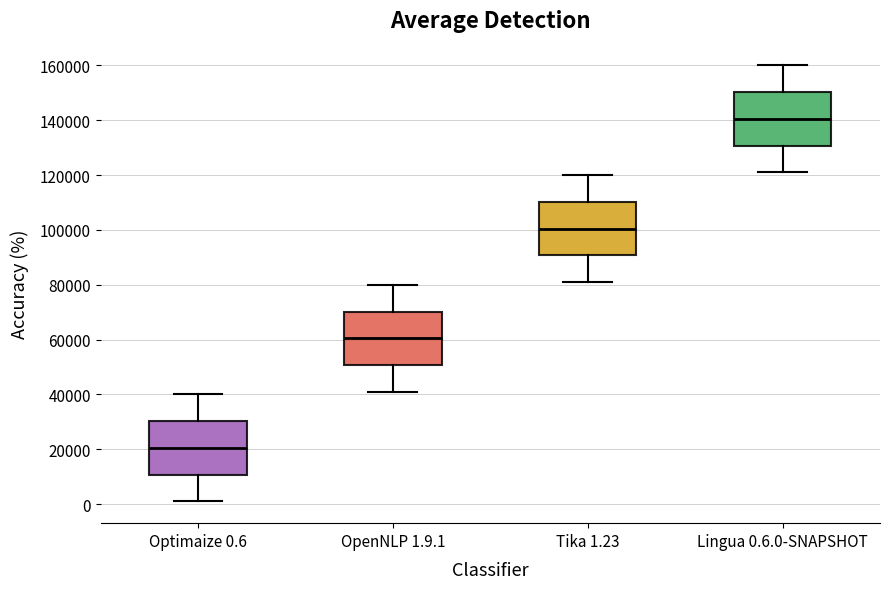

Reading left to right, transcribe this box plot: for each box, give where its median line is, the range the box spans, and where its two whiskers end, as read against the y-axis. The values are not printed on the chart, so give them approximately, as read against the axis.

Optimaize 0.6: median 20000, box 10000 to 30000, whiskers 2000 to 40000
OpenNLP 1.9.1: median 60000, box 50000 to 70000, whiskers 42000 to 80000
Tika 1.23: median 100000, box 90000 to 110000, whiskers 82000 to 120000
Lingua 0.6.0-SNAPSHOT: median 140000, box 130000 to 150000, whiskers 122000 to 160000